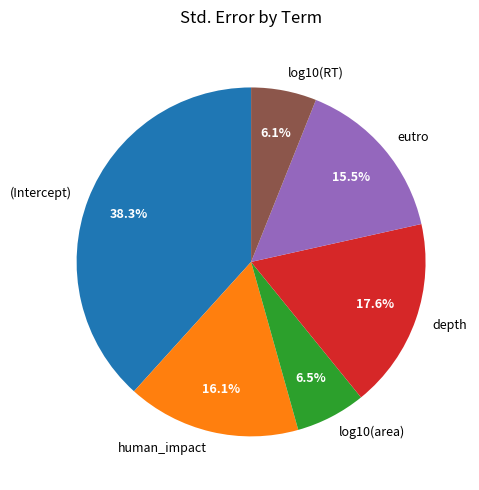

Does (Intercept) represent more than half of the total?

No